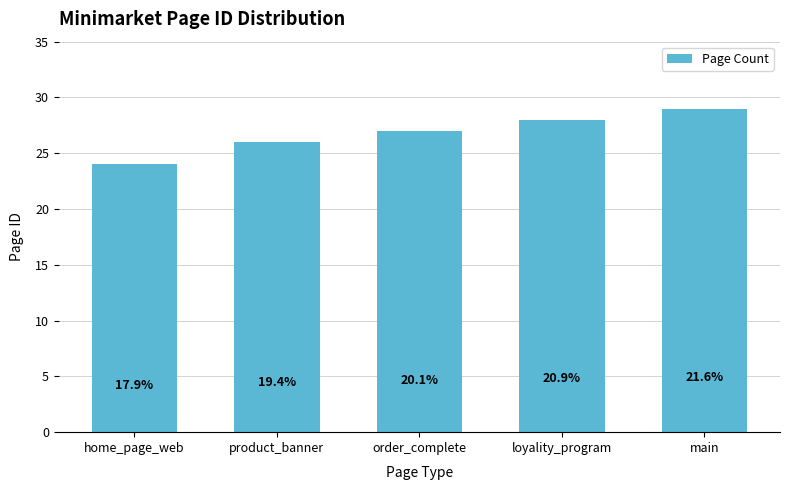

Reading right to left, transcribe all the data shown in this chart.

main=29	loyality_program=28	order_complete=27	product_banner=26	home_page_web=24